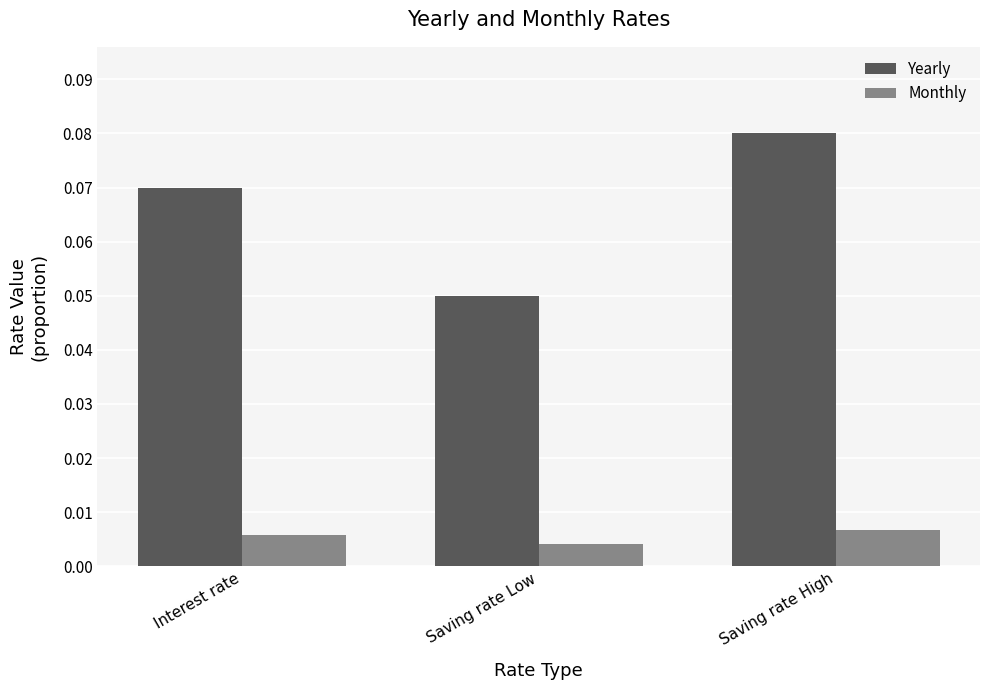

True or false: Yearly has a value of 0.0 at Interest rate.

False